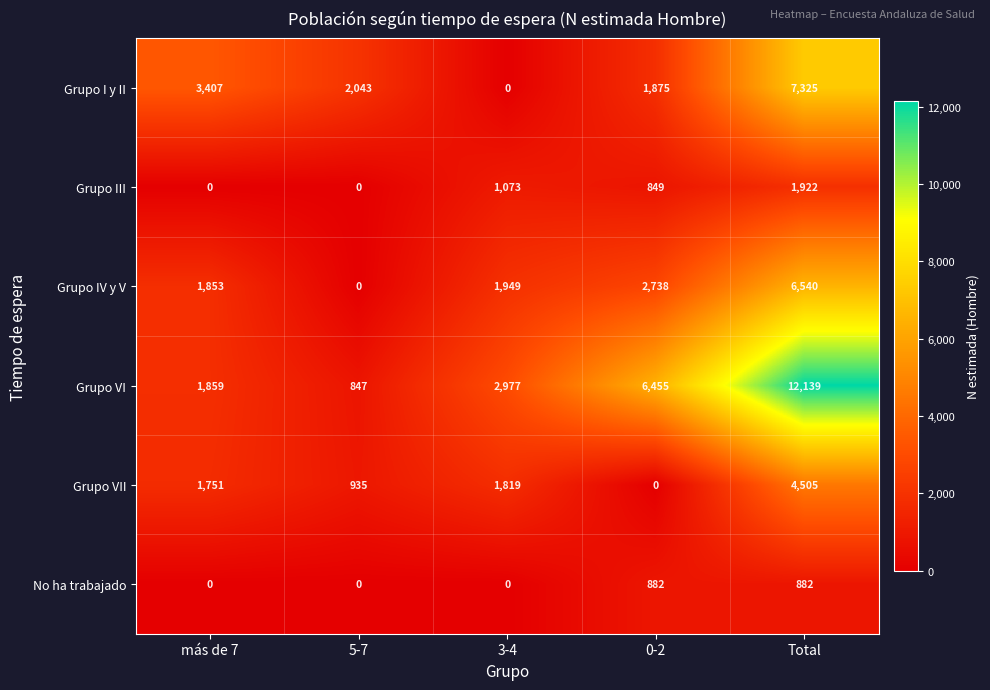

What is the highest value of the No ha trabajado series?

882